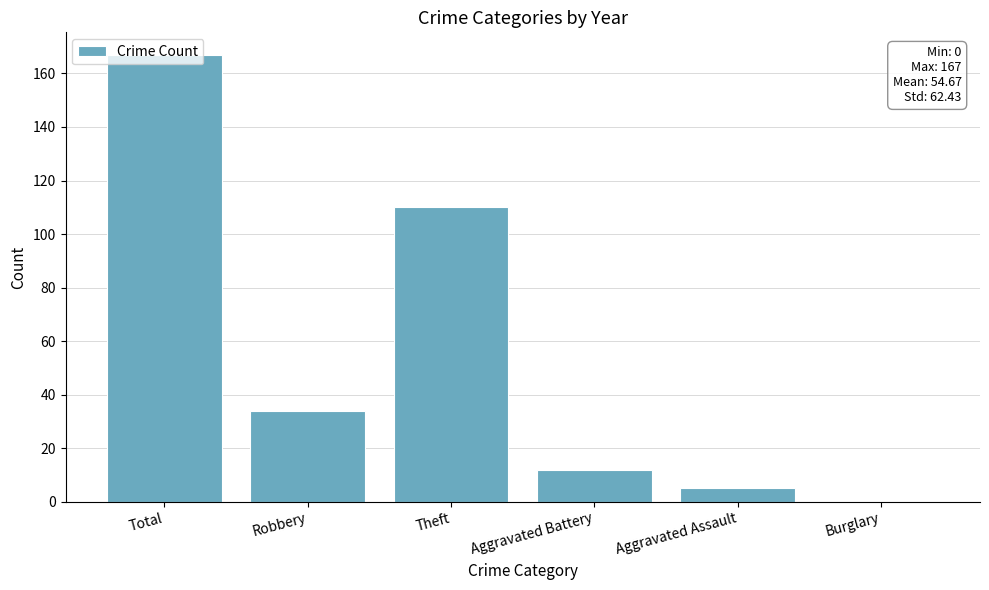

What value does the data have at Aggravated Battery?

12